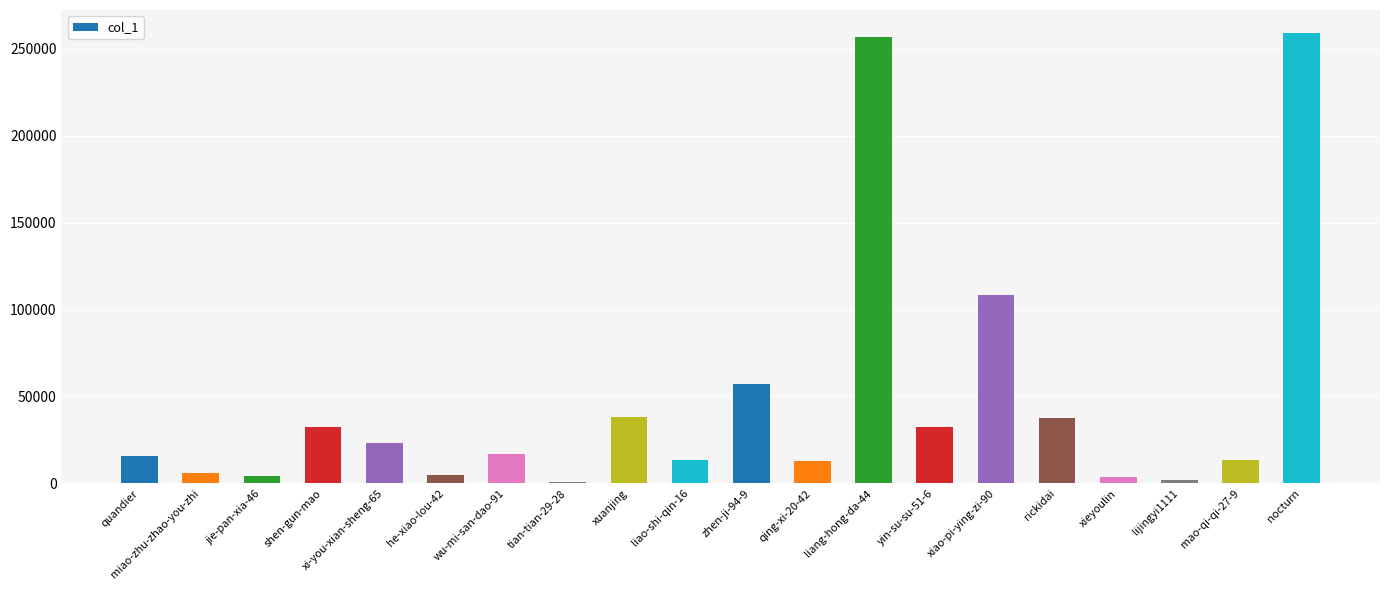

The chart shows a value of 17137 at wu-mi-san-dao-91. True or false?

True